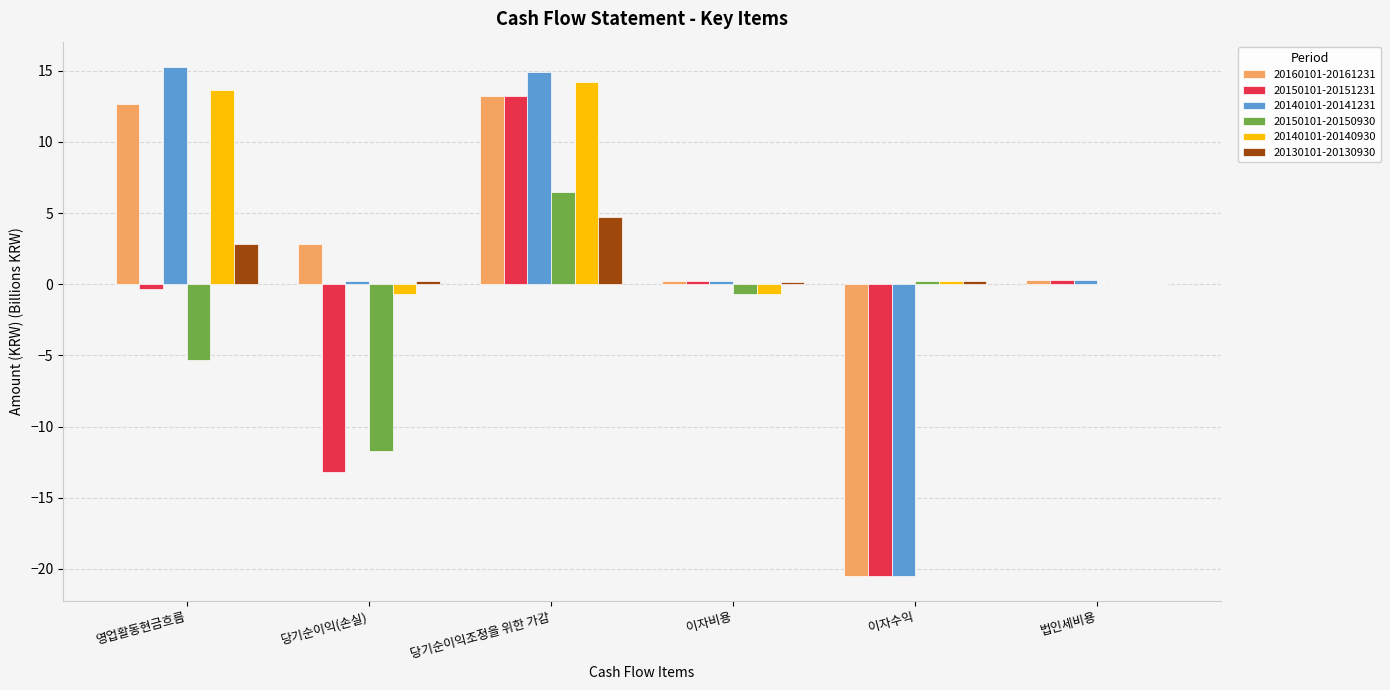

Which label corresponds to the largest value in the chart?

영업활동현금흐름